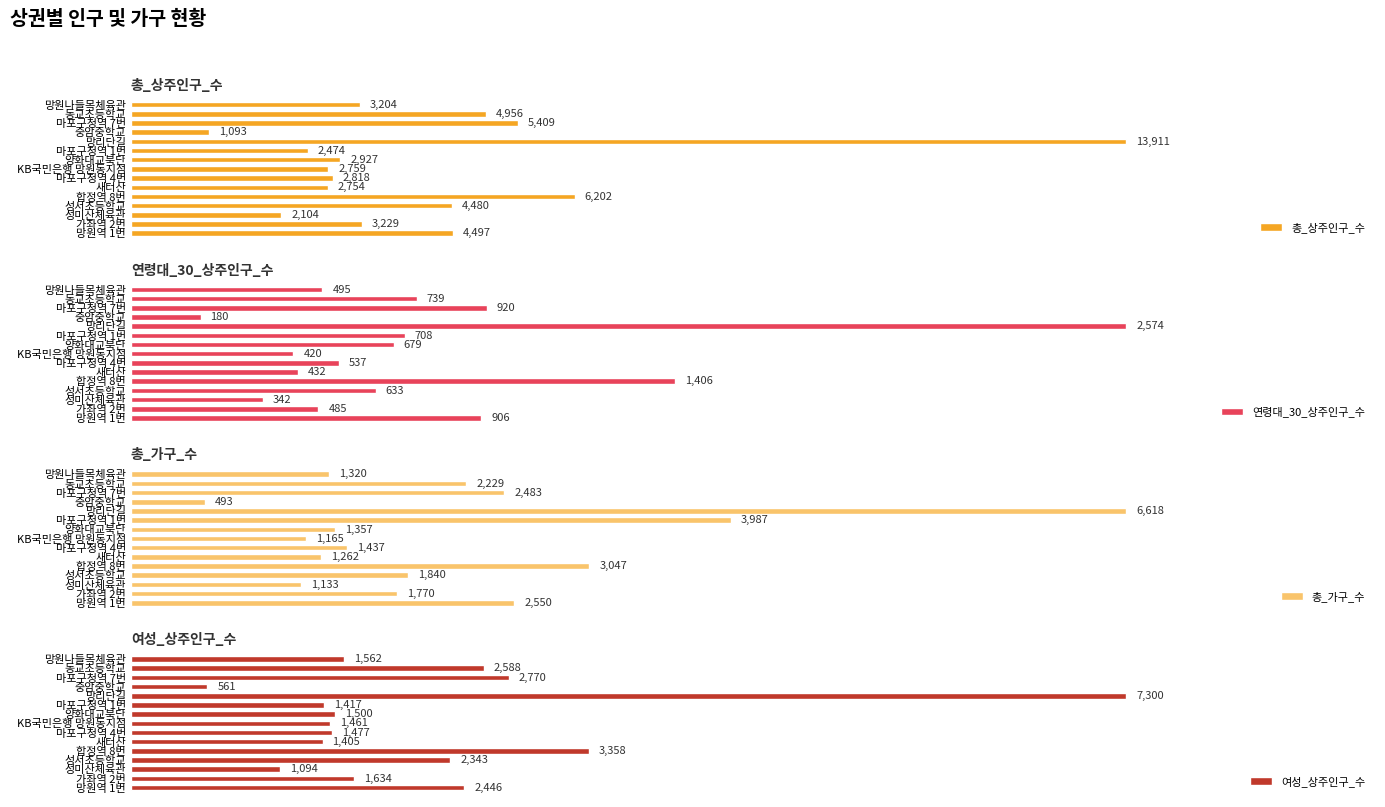

List the labels in order of 여성_상주인구_수 value, smallest first.

중암중학교, 성미산체육관, 새터산, 마포구청역 1번, KB국민은행 망원동지점, 마포구청역 4번, 양화대교북단, 망원나들목체육관, 가좌역 2번, 성서초등학교, 망원역 1번, 동교초등학교, 마포구청역 7번, 합정역 8번, 망리단길